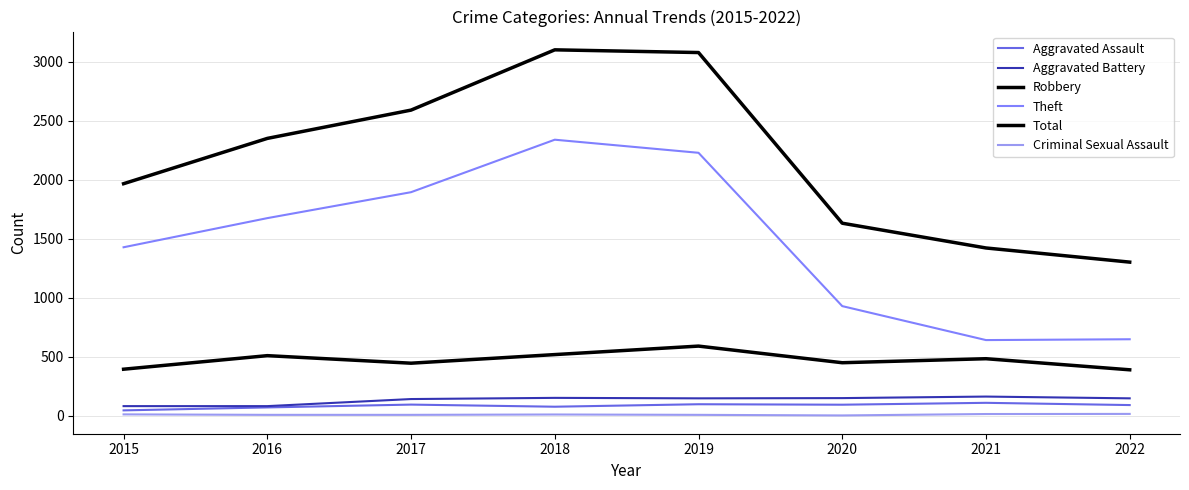

Does the chart have visible grid lines?

Yes